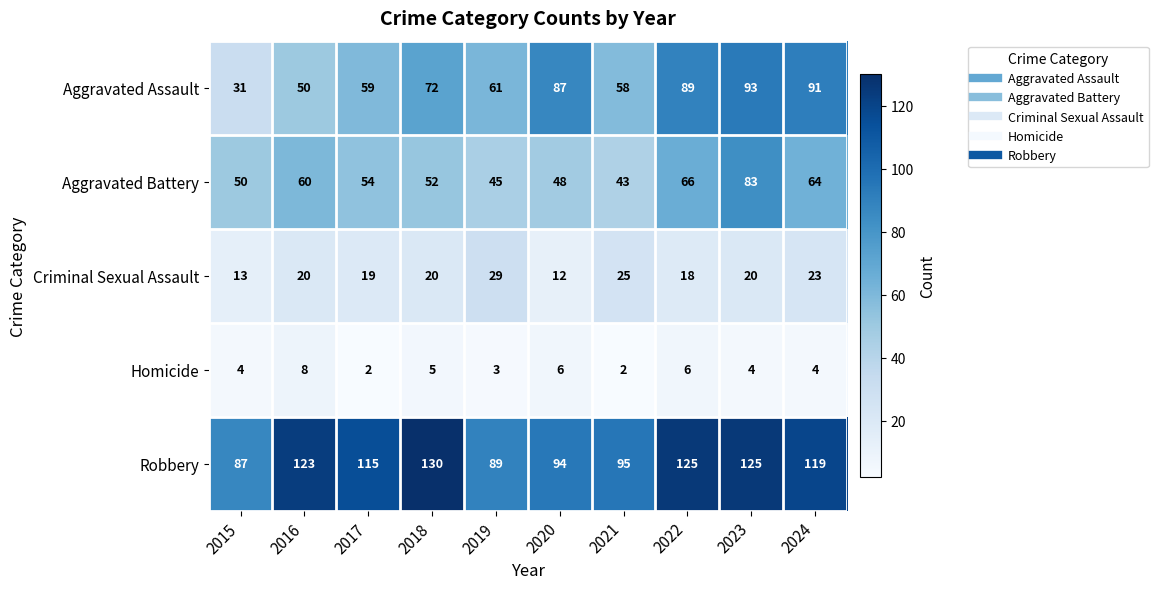

What is the approximate value of Aggravated Battery at 2016, to the nearest 10?

60